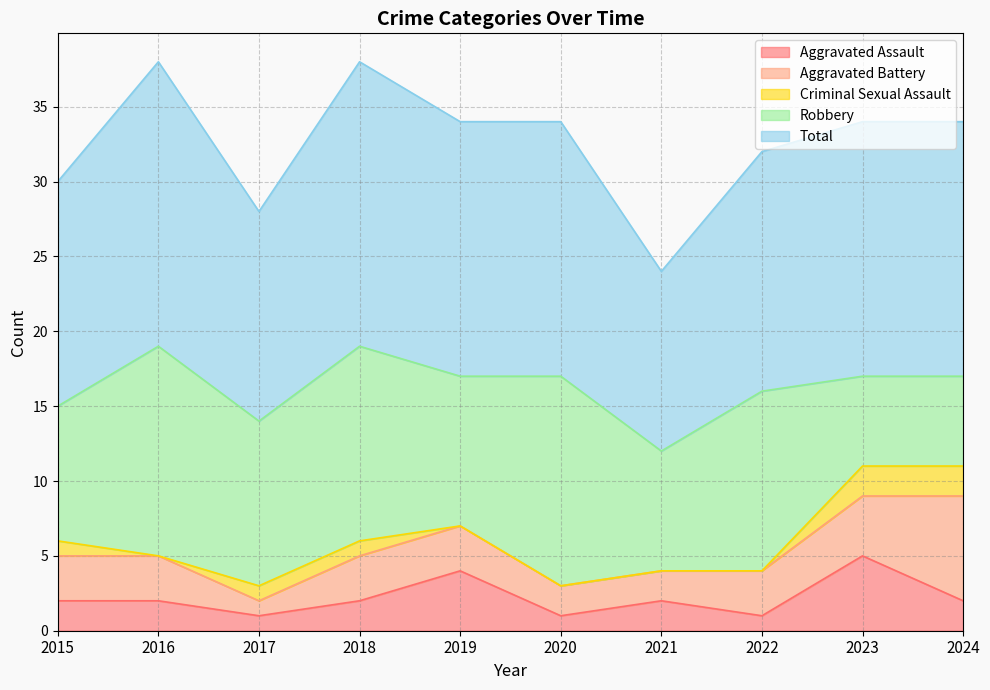

Is it true that Criminal Sexual Assault equals 0 at 2022?

True